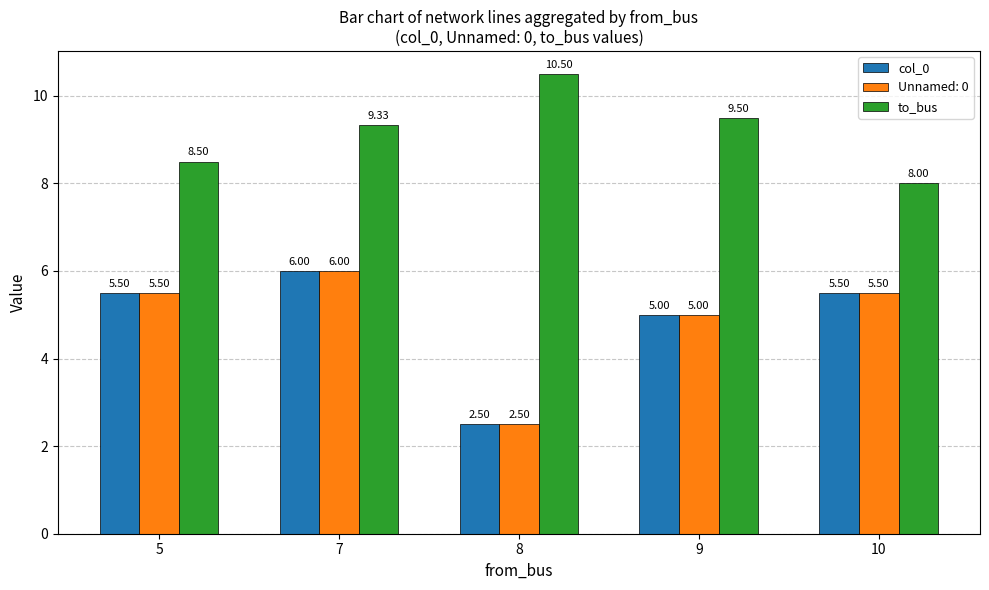

What are all the series names shown in the legend?

col_0, Unnamed: 0, to_bus